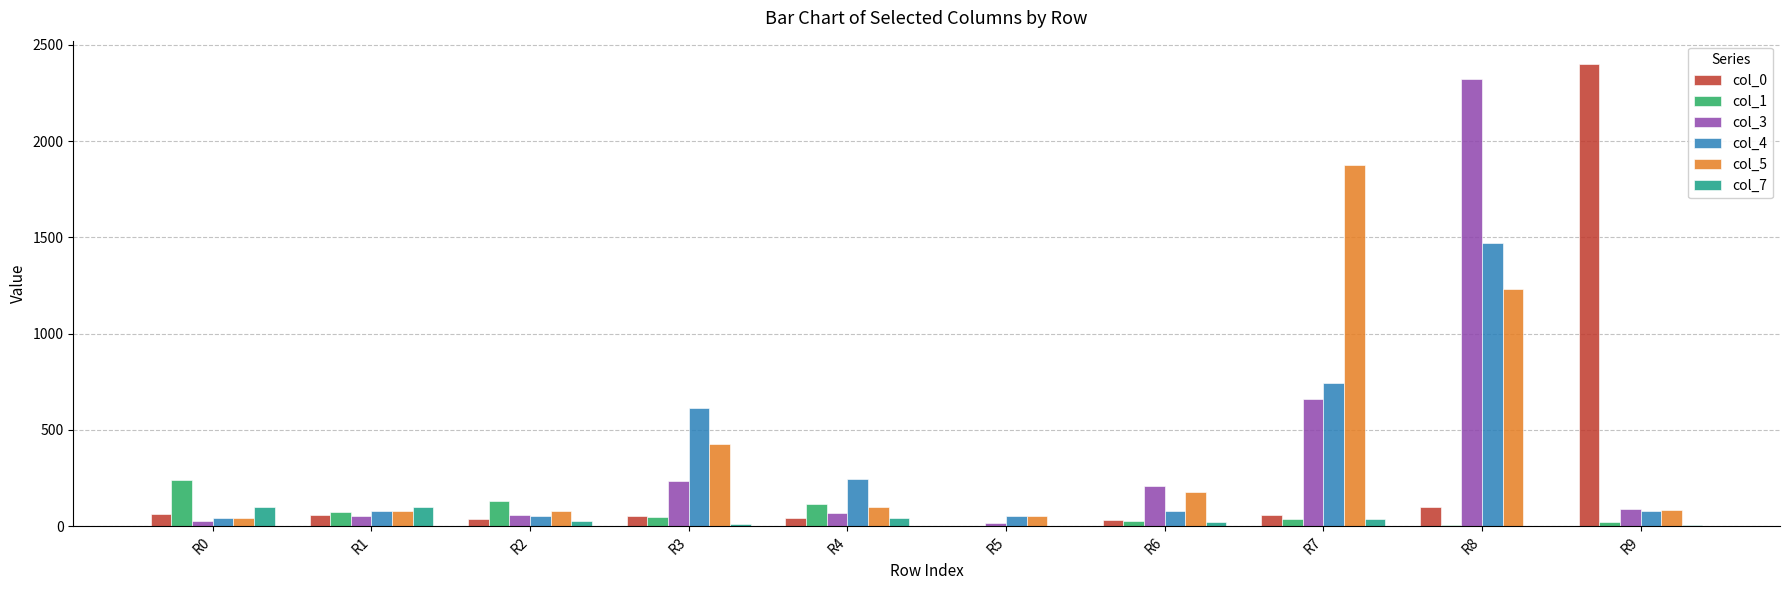

At which category is the sum across all series the highest?

R8